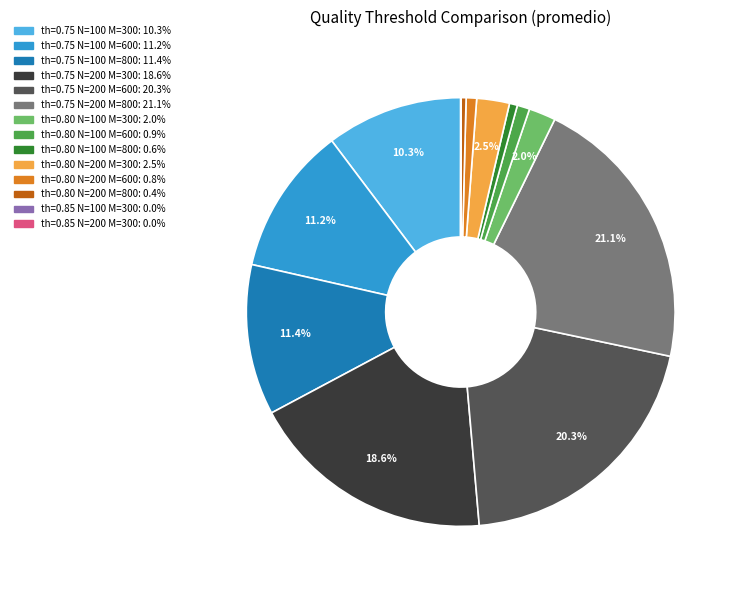

Is th=0.75 N=200 M=600 the majority of the pie?

No